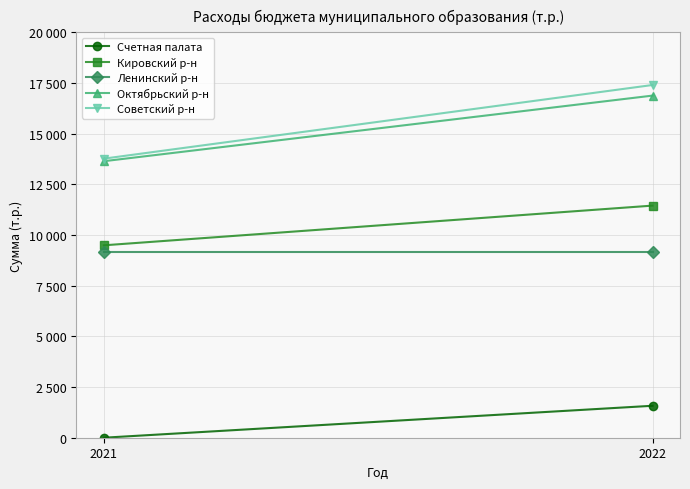

What is the spread (max minus min) of values at 2022?

15824.7